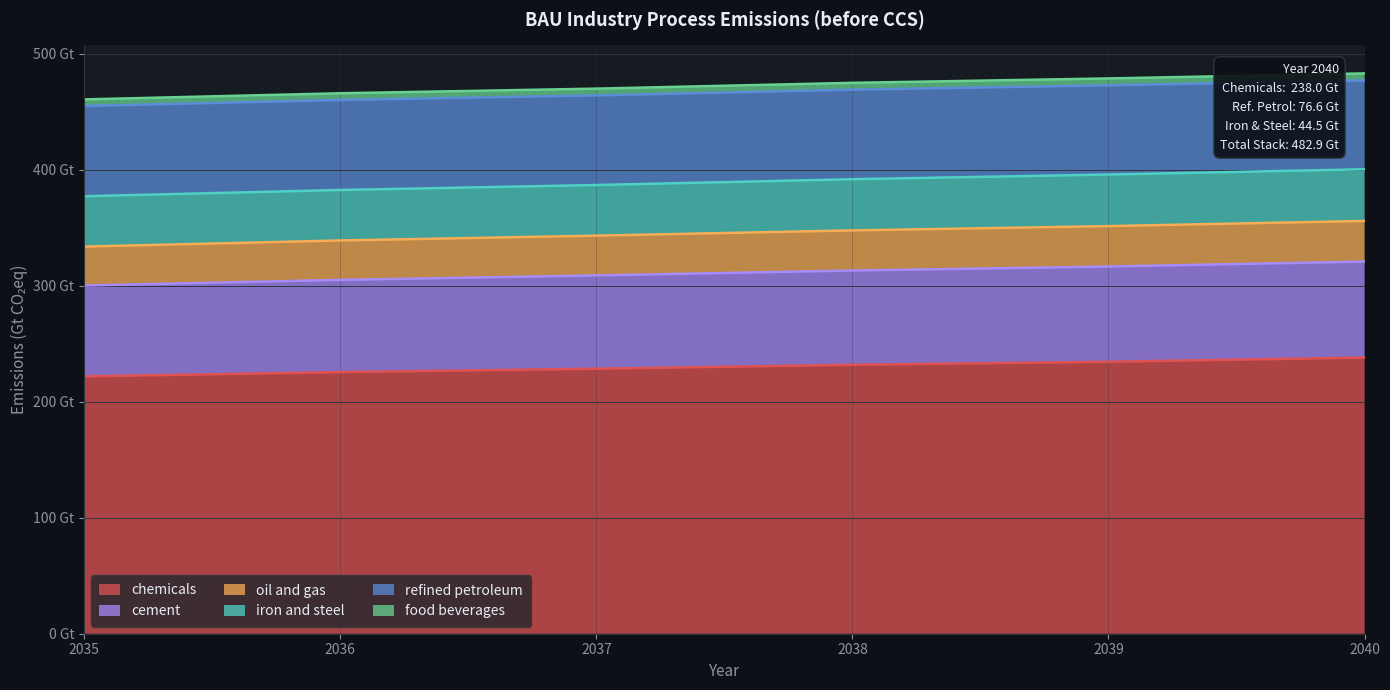

What are all the series names shown in the legend?

chemicals, cement, oil and gas, iron and steel, refined petroleum, food beverages